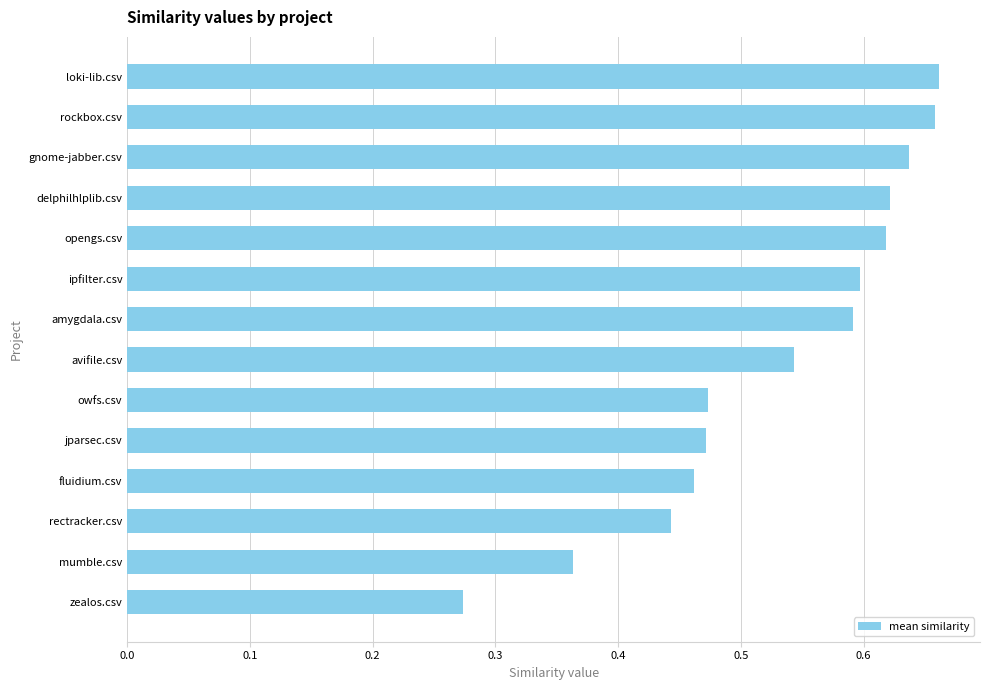

Which label corresponds to the smallest value in the chart?

zealos.csv